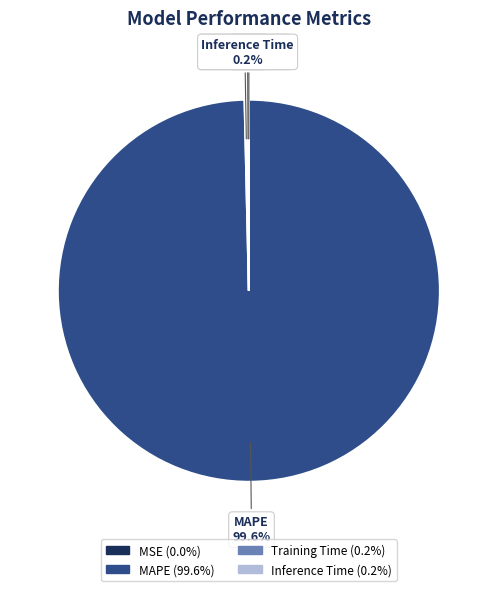

Which category has the biggest portion of the pie?

MAPE